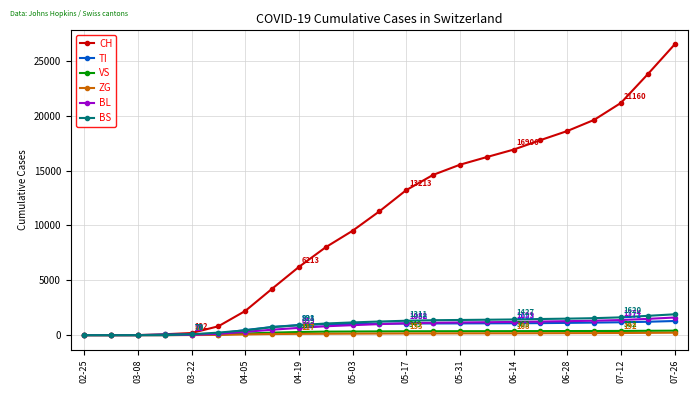

At how many categories does at least one series exceed 13719?

10